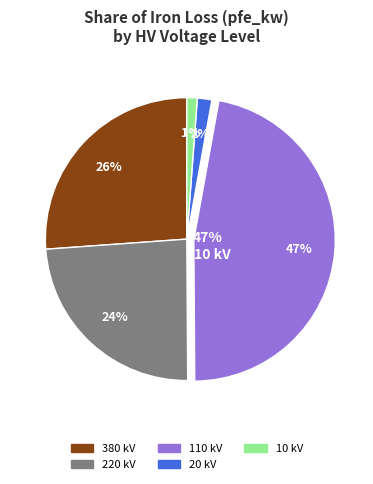

To the nearest percent, what is the average slice percentage?

20%